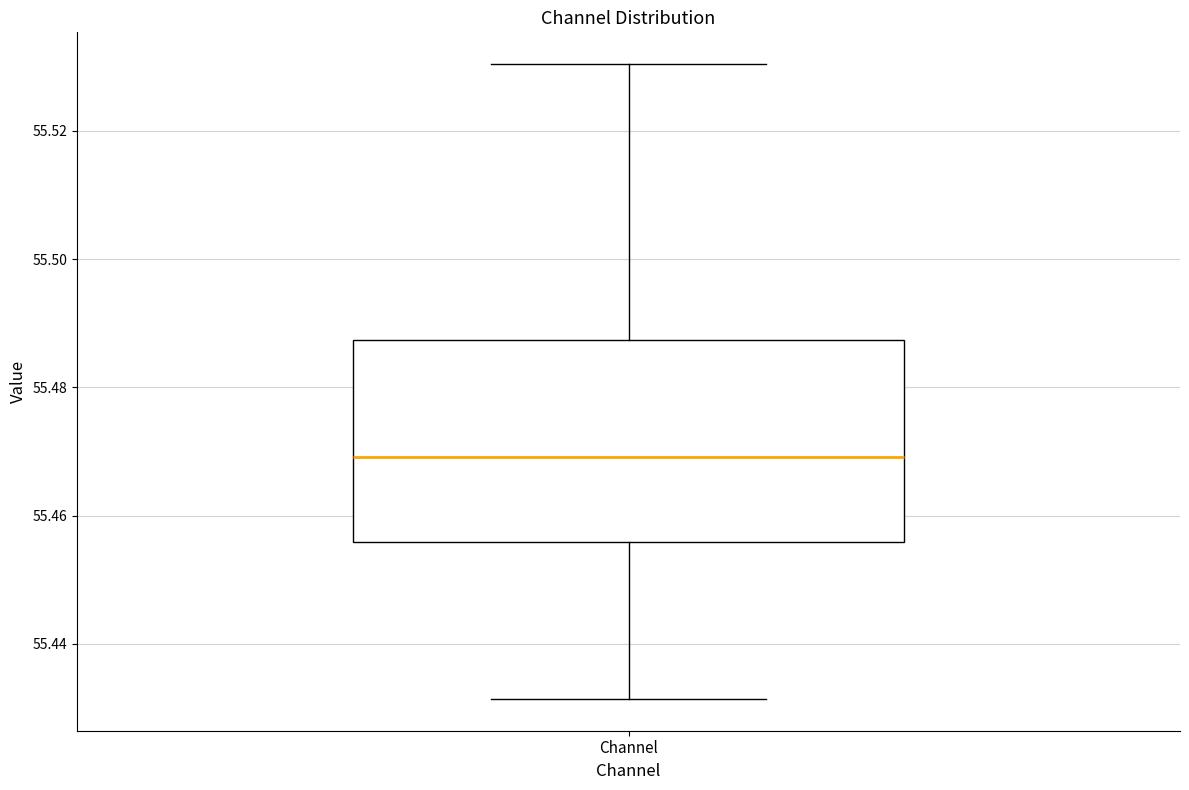

Transcribe this box plot: give where the median line is, the range the box spans, and where the two whiskers end, as read against the y-axis. The values are not printed on the chart, so give them approximately, as read against the axis.

median 55.470, box 55.456 to 55.488, whiskers 55.432 to 55.530